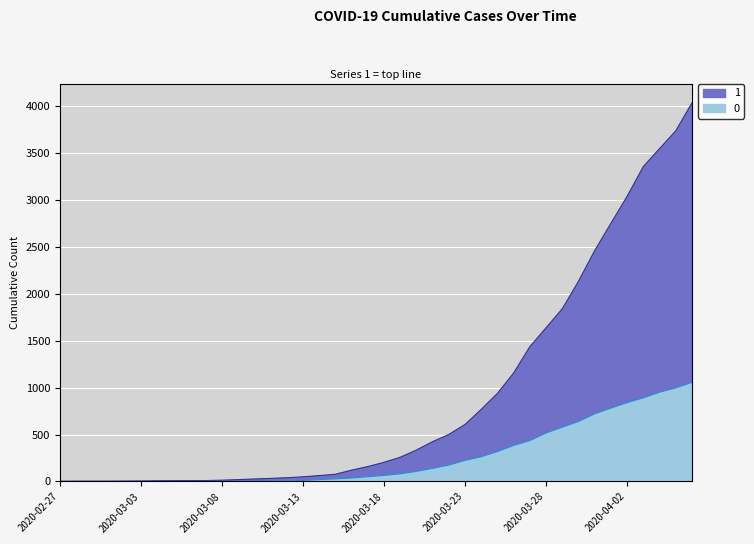

Does the chart display data point markers on the line(s)?

No